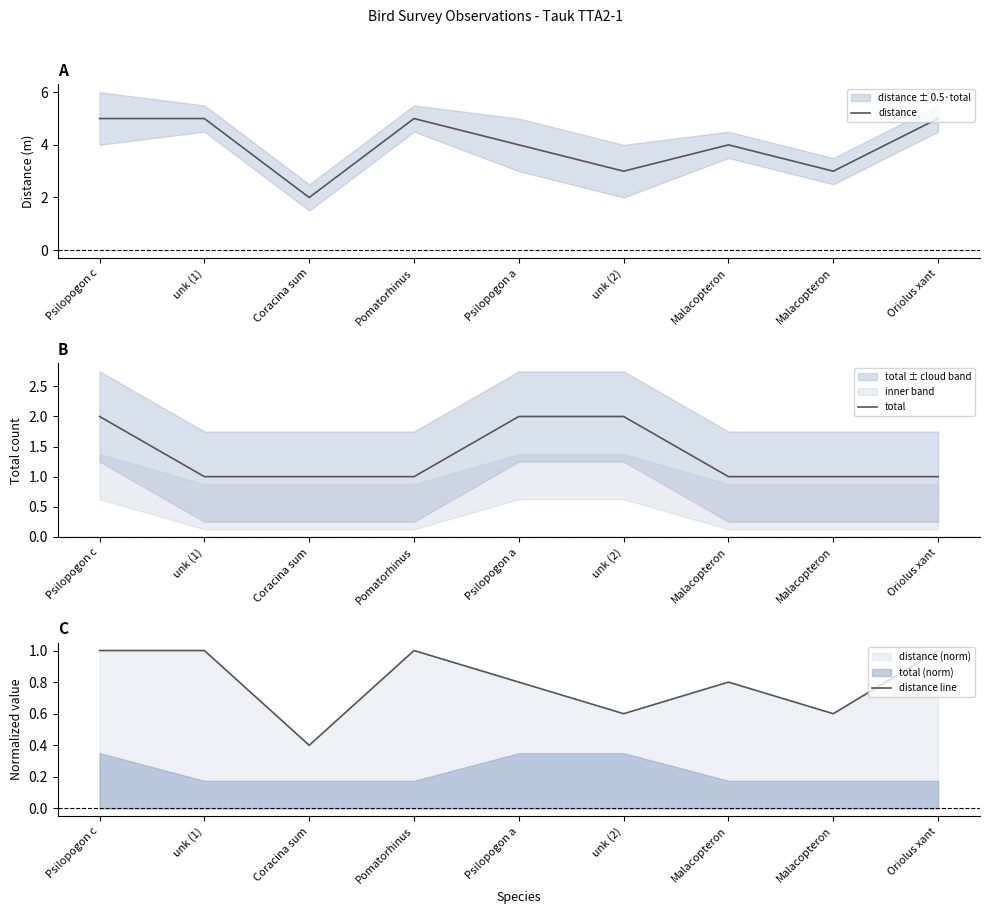

Is the value of total at Coracina sum greater than the value of distance at Malacopteron?

No